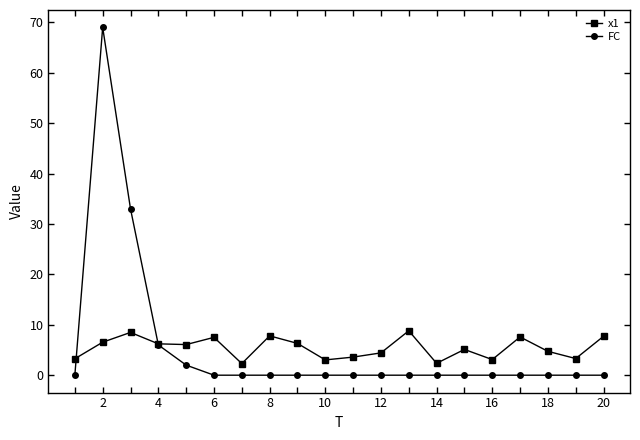

What is the highest value of the x1 series?

8.8